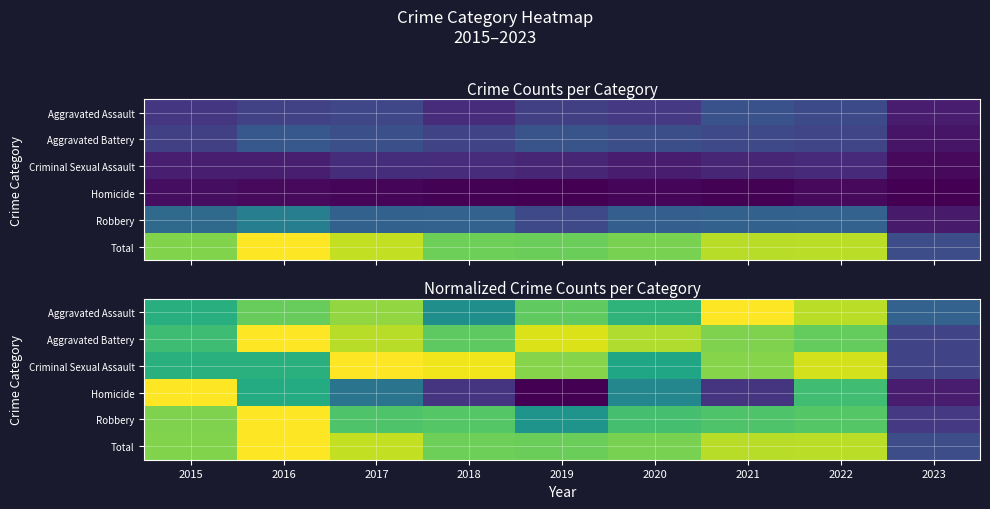

Read the Aggravated Battery value at 2015.

0.7